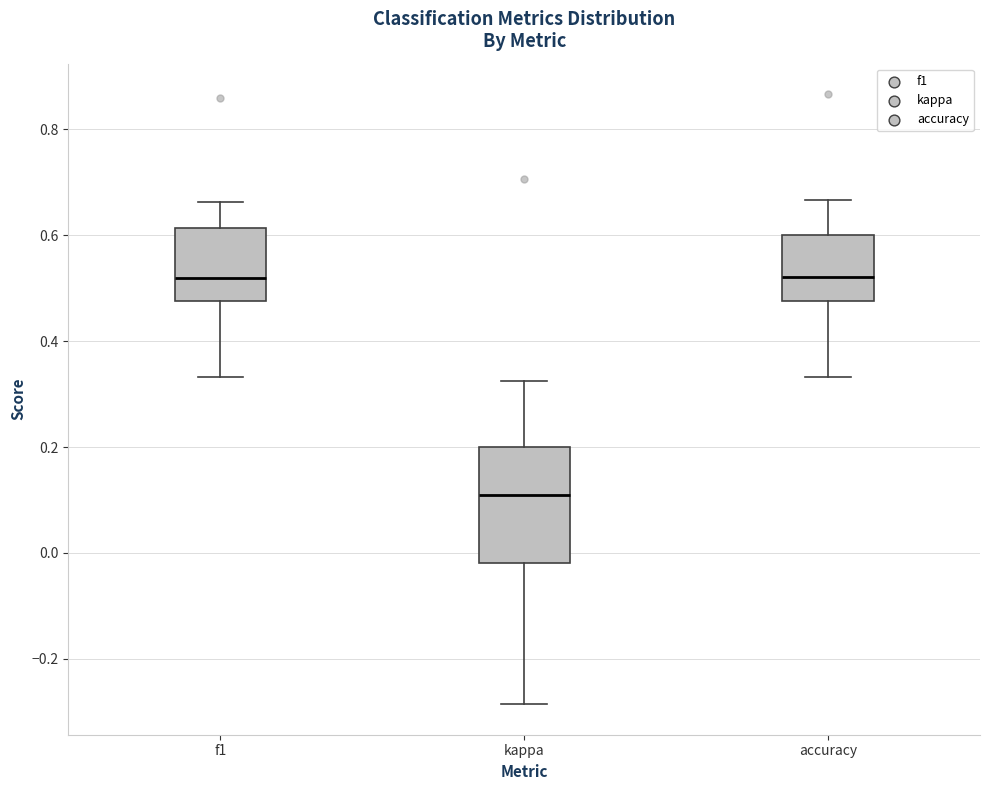

Comparing the boxes themselves (not the whiskers), which one is the tallest?

kappa